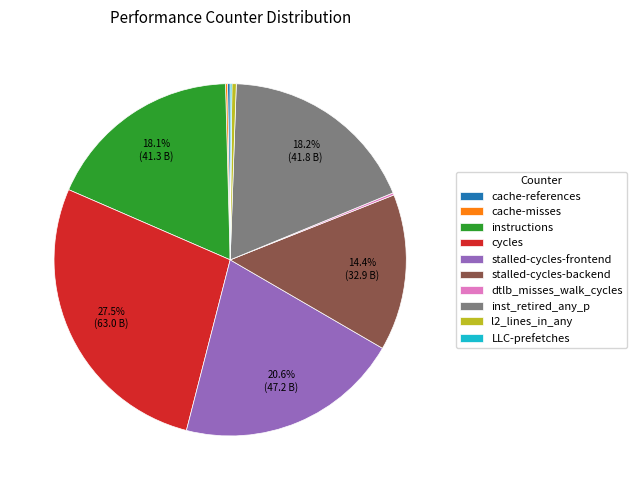

What portion of the pie excludes cycles?

72.5%